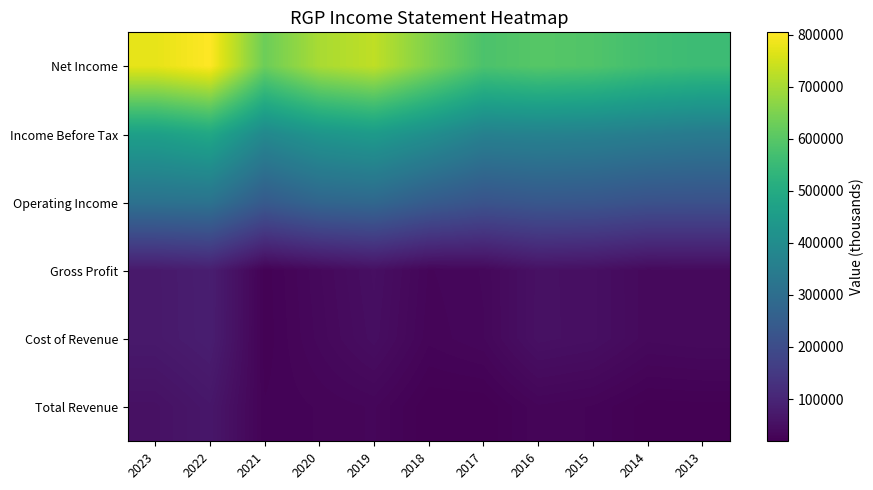

Rank the series at 2022 from lowest to highest value.

Total Revenue, Cost of Revenue, Gross Profit, Operating Income, Income Before Tax, Net Income